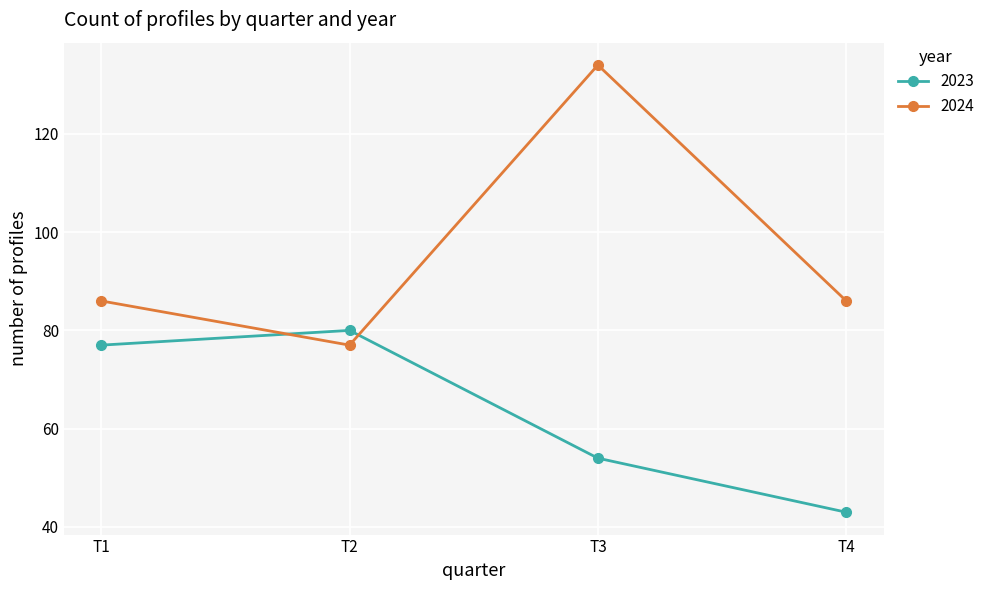

What is the value of the 2024 point at the 2nd from the left?

77